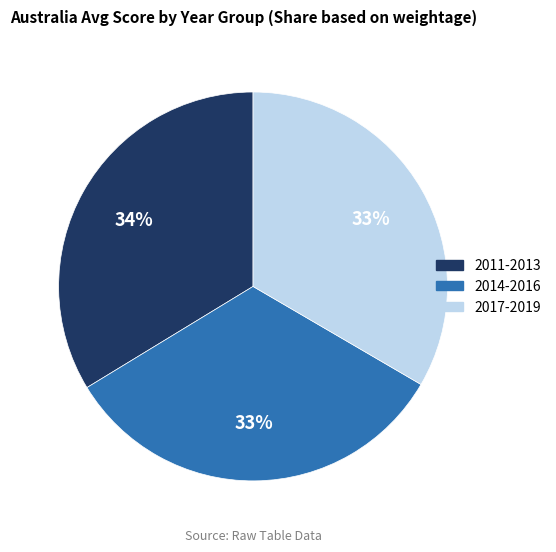

Is there a majority slice in this chart?

No